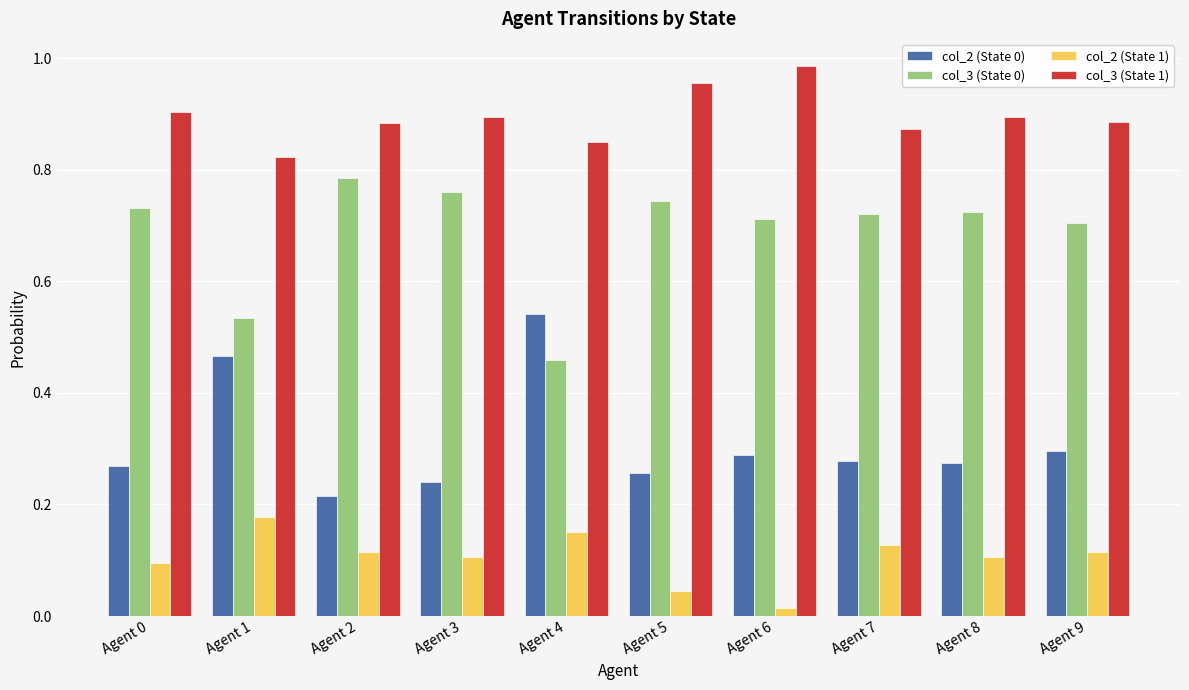

At which label is col_2 (State 0) closest to 0?

Agent 2